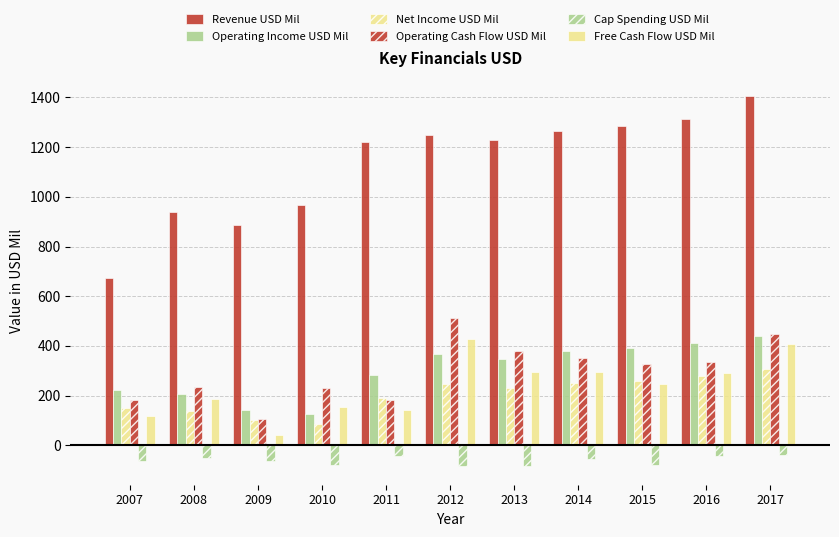

How many data points does each series have?

11